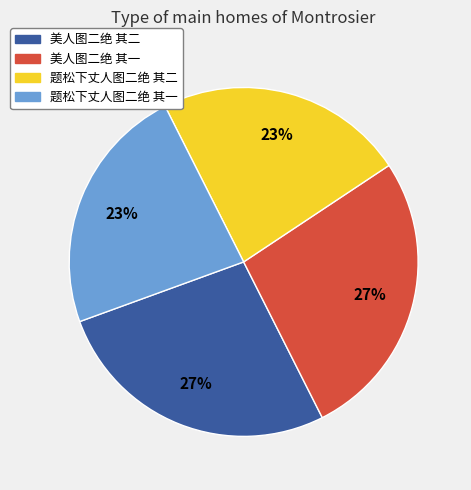

Does any single category account for the majority?

No